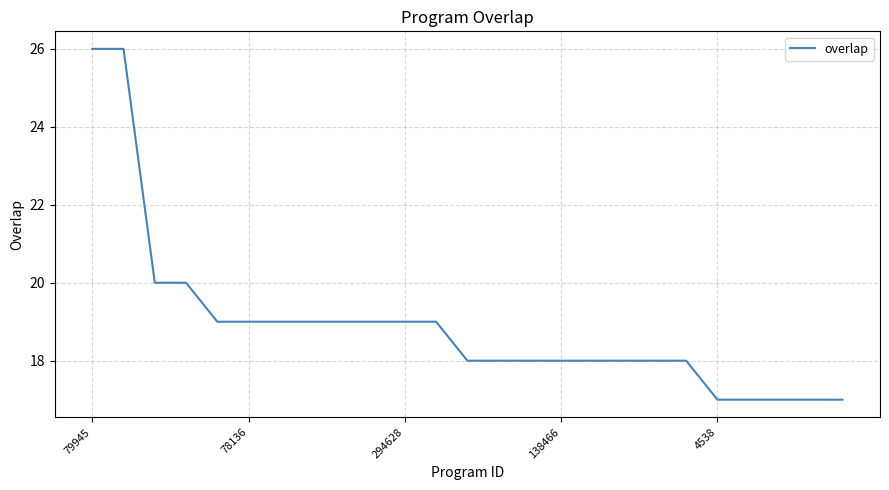

What is the smallest value displayed?

17